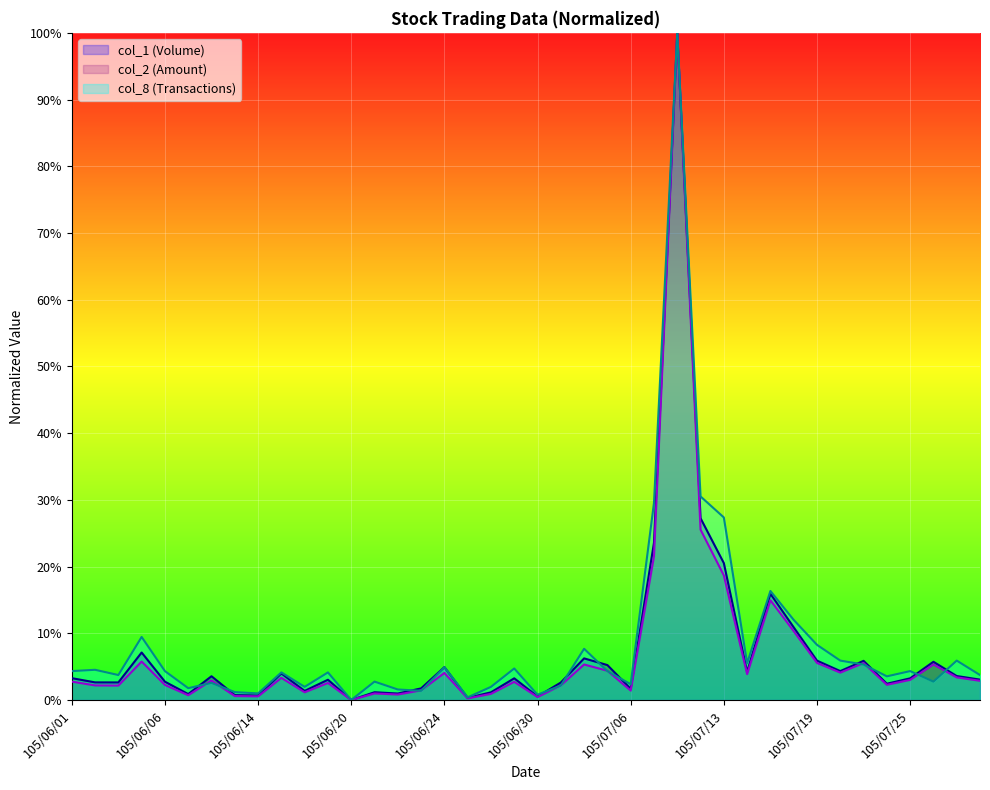

What position from the right is 105/07/25?

4